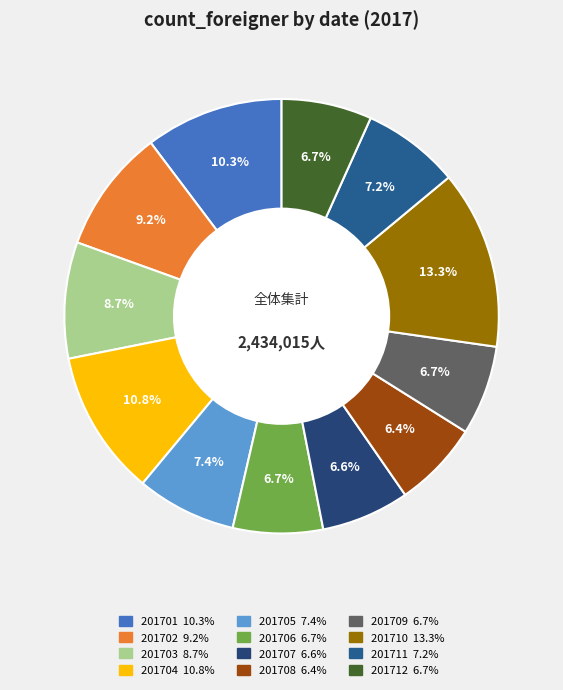

Which slice is the smallest?

201708